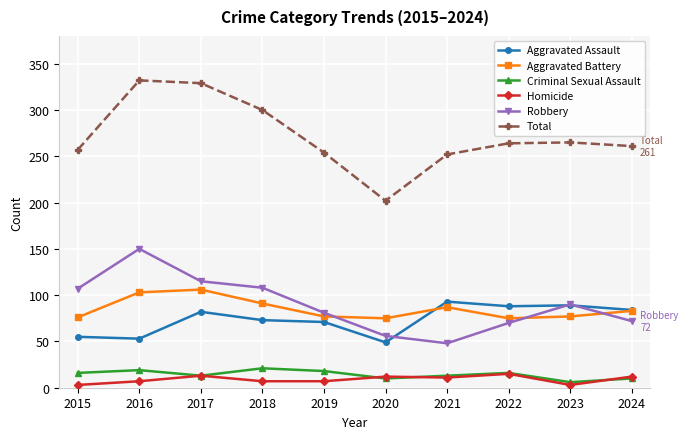

Which category has the lowest value in the Total series?

2020